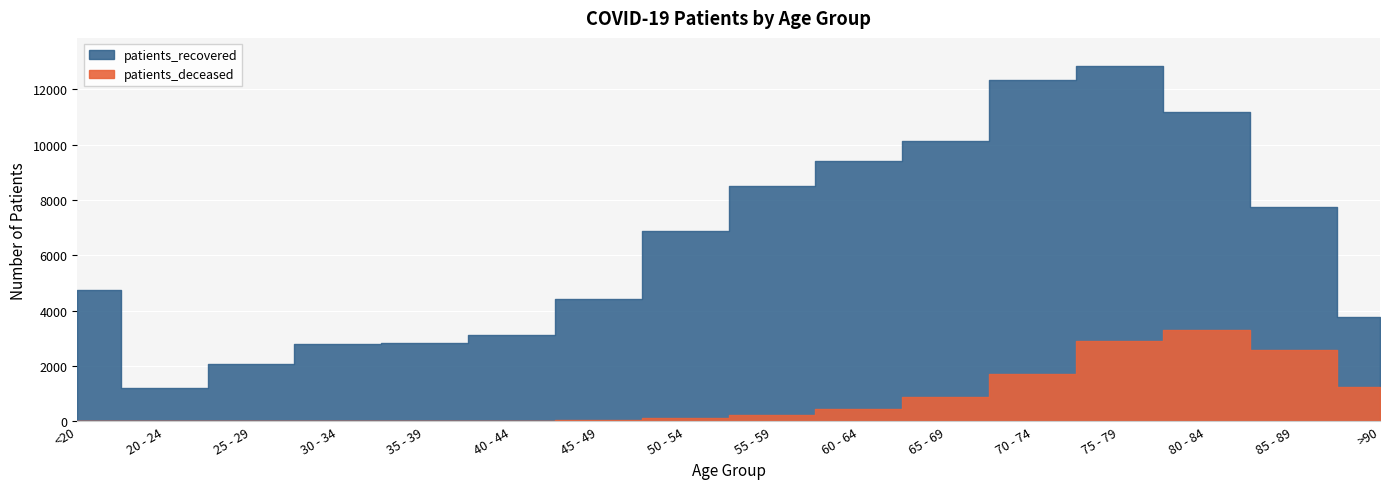

Is it true that patients_deceased equals 18 at <20?

True